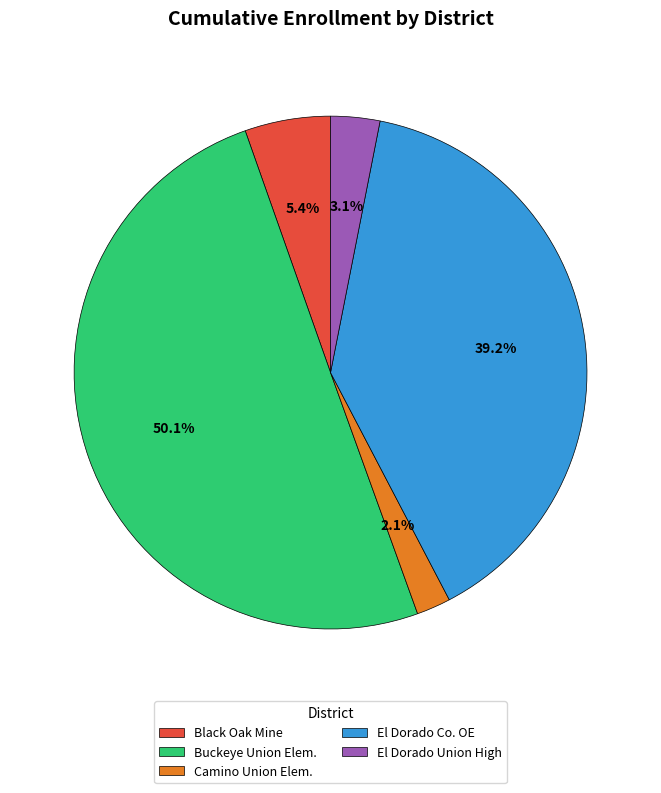

Count the number of slices in the pie.

5